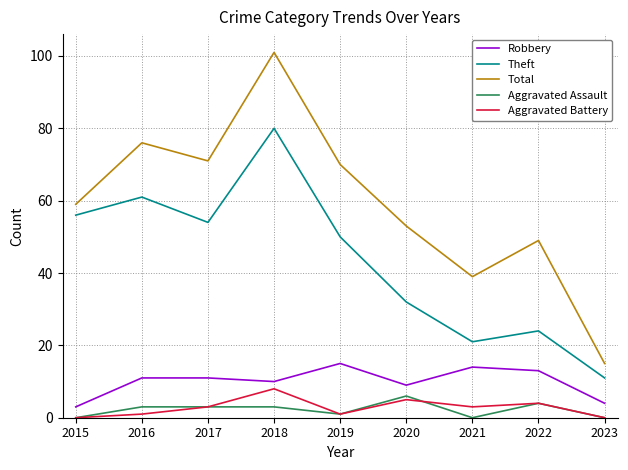

What is the spread (max minus min) of values at 2016?

75